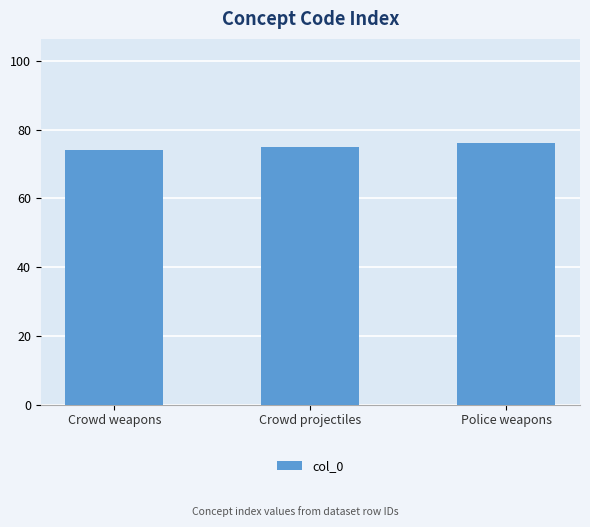

List the labels in order of value, smallest first.

Crowd weapons, Crowd projectiles, Police weapons